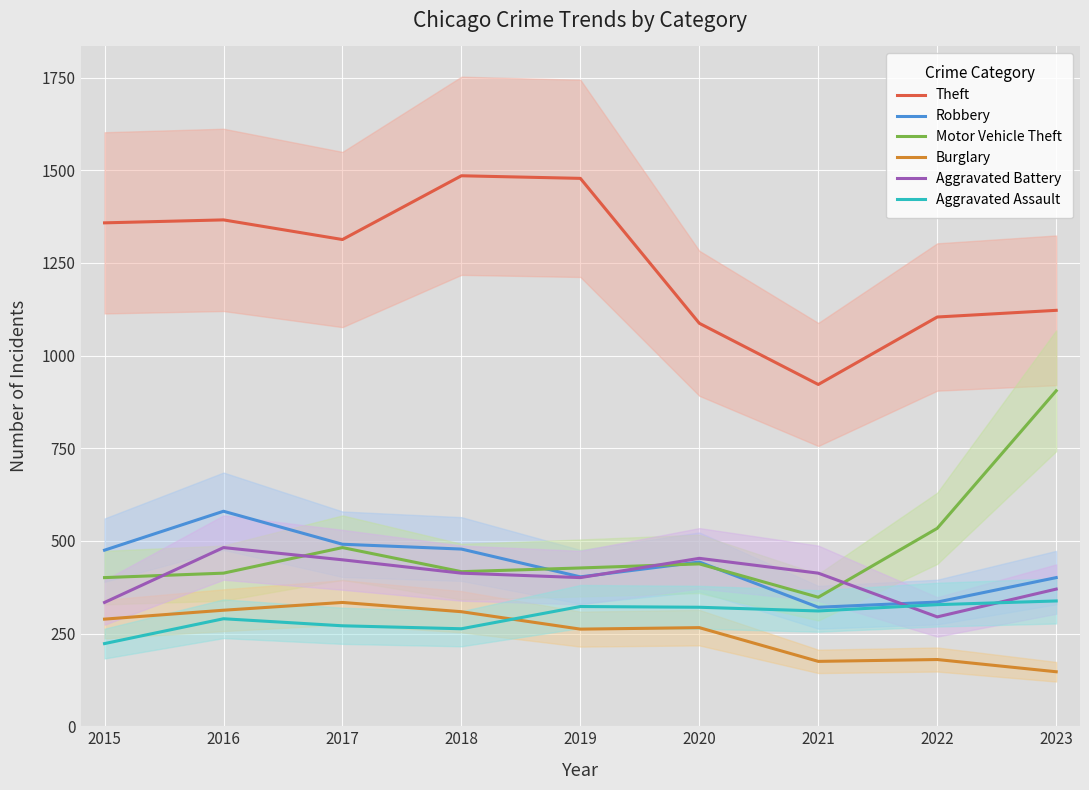

How many data points in Robbery are less than 443?

4